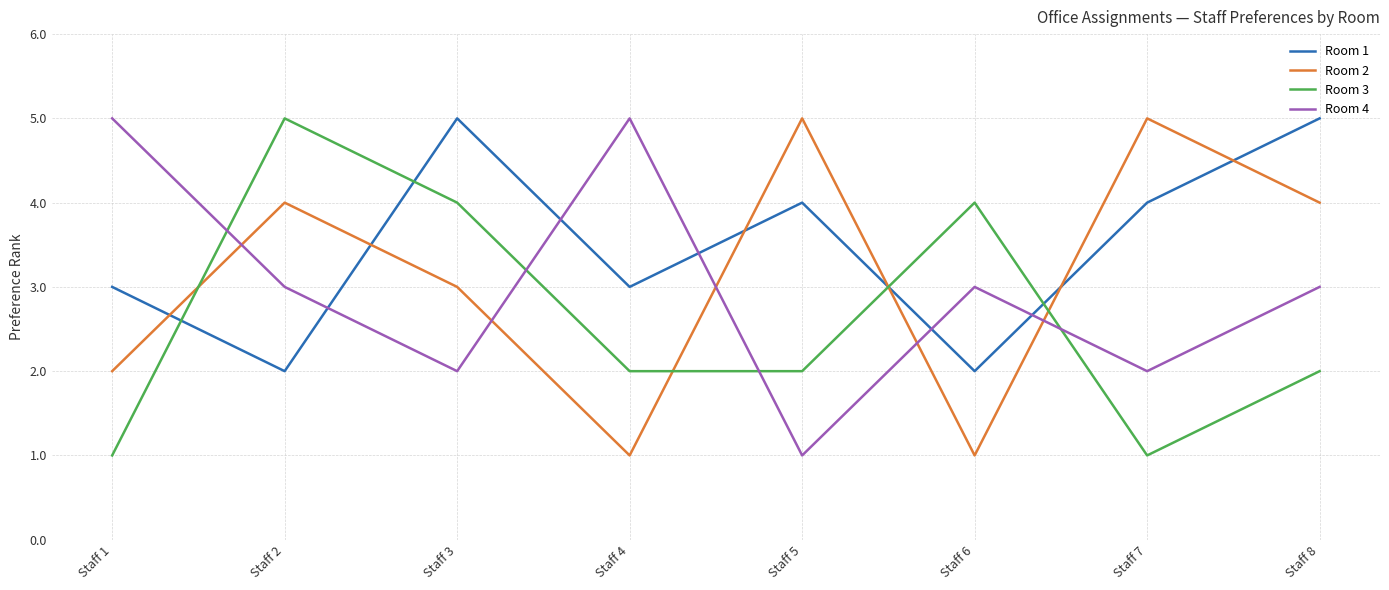

What is the difference between the second highest and second lowest values in the Room 4 series?

3